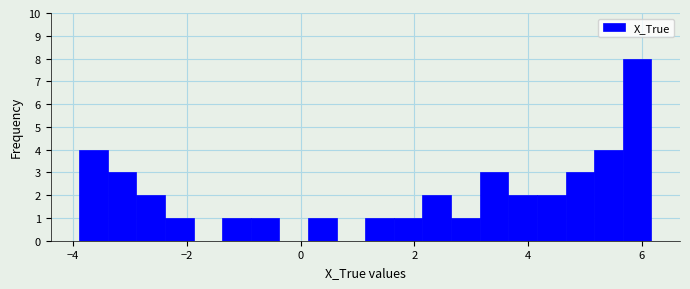

Read against the x-axis, roughly where is the centre of the tallest bar?

6.0